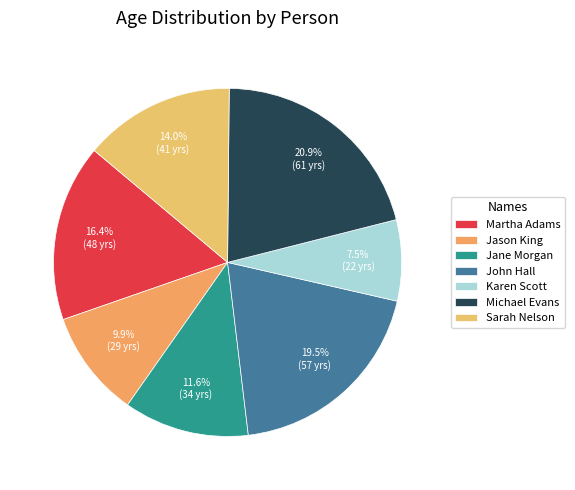

Is it true that Sarah Nelson is 28% of the pie?

False